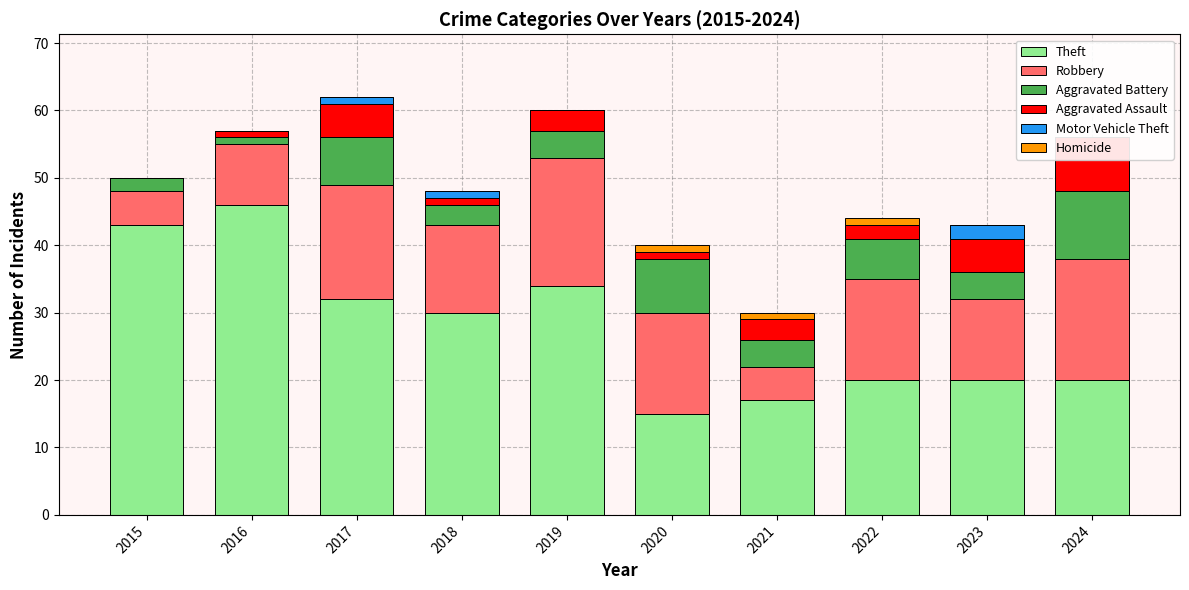

What is the difference between the maximum and minimum values in the Aggravated Battery series?

9